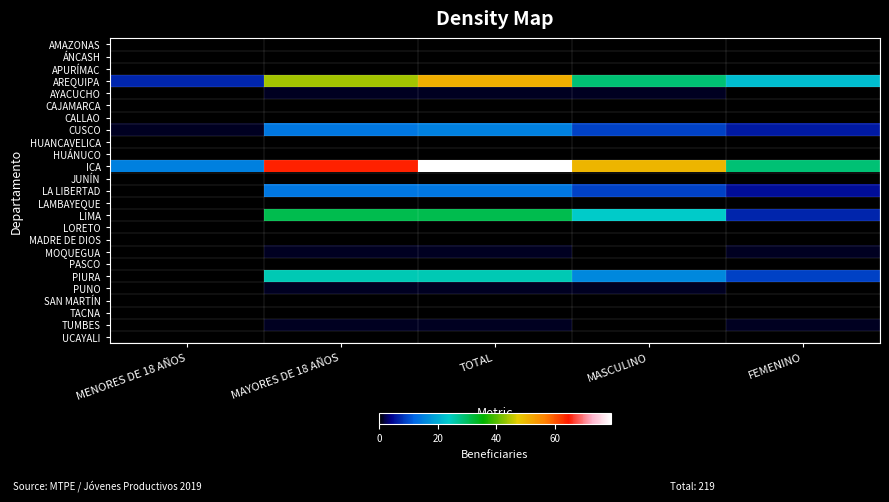

Reading left to right, what are all the values shown in this chart?

AMAZONAS: MENORES DE 18 AÑOS=0	MAYORES DE 18 AÑOS=0	TOTAL=0	MASCULINO=0	FEMENINO=0
ÁNCASH: MENORES DE 18 AÑOS=0	MAYORES DE 18 AÑOS=0	TOTAL=0	MASCULINO=0	FEMENINO=0
APURÍMAC: MENORES DE 18 AÑOS=0	MAYORES DE 18 AÑOS=0	TOTAL=0	MASCULINO=0	FEMENINO=0
AREQUIPA: MENORES DE 18 AÑOS=7	MAYORES DE 18 AÑOS=44	TOTAL=51	MASCULINO=29	FEMENINO=22
AYACUCHO: MENORES DE 18 AÑOS=0	MAYORES DE 18 AÑOS=1	TOTAL=1	MASCULINO=1	FEMENINO=0
CAJAMARCA: MENORES DE 18 AÑOS=0	MAYORES DE 18 AÑOS=0	TOTAL=0	MASCULINO=0	FEMENINO=0
CALLAO: MENORES DE 18 AÑOS=0	MAYORES DE 18 AÑOS=0	TOTAL=0	MASCULINO=0	FEMENINO=0
CUSCO: MENORES DE 18 AÑOS=1	MAYORES DE 18 AÑOS=14	TOTAL=15	MASCULINO=9	FEMENINO=6
HUANCAVELICA: MENORES DE 18 AÑOS=0	MAYORES DE 18 AÑOS=0	TOTAL=0	MASCULINO=0	FEMENINO=0
HUÁNUCO: MENORES DE 18 AÑOS=0	MAYORES DE 18 AÑOS=0	TOTAL=0	MASCULINO=0	FEMENINO=0
ICA: MENORES DE 18 AÑOS=15	MAYORES DE 18 AÑOS=64	TOTAL=79	MASCULINO=50	FEMENINO=29
JUNÍN: MENORES DE 18 AÑOS=0	MAYORES DE 18 AÑOS=0	TOTAL=0	MASCULINO=0	FEMENINO=0
LA LIBERTAD: MENORES DE 18 AÑOS=0	MAYORES DE 18 AÑOS=14	TOTAL=14	MASCULINO=9	FEMENINO=5
LAMBAYEQUE: MENORES DE 18 AÑOS=0	MAYORES DE 18 AÑOS=0	TOTAL=0	MASCULINO=0	FEMENINO=0
LIMA: MENORES DE 18 AÑOS=0	MAYORES DE 18 AÑOS=31	TOTAL=31	MASCULINO=24	FEMENINO=7
LORETO: MENORES DE 18 AÑOS=0	MAYORES DE 18 AÑOS=0	TOTAL=0	MASCULINO=0	FEMENINO=0
MADRE DE DIOS: MENORES DE 18 AÑOS=0	MAYORES DE 18 AÑOS=0	TOTAL=0	MASCULINO=0	FEMENINO=0
MOQUEGUA: MENORES DE 18 AÑOS=0	MAYORES DE 18 AÑOS=1	TOTAL=1	MASCULINO=0	FEMENINO=1
PASCO: MENORES DE 18 AÑOS=0	MAYORES DE 18 AÑOS=0	TOTAL=0	MASCULINO=0	FEMENINO=0
PIURA: MENORES DE 18 AÑOS=0	MAYORES DE 18 AÑOS=25	TOTAL=25	MASCULINO=16	FEMENINO=9
PUNO: MENORES DE 18 AÑOS=0	MAYORES DE 18 AÑOS=1	TOTAL=1	MASCULINO=1	FEMENINO=0
SAN MARTÍN: MENORES DE 18 AÑOS=0	MAYORES DE 18 AÑOS=0	TOTAL=0	MASCULINO=0	FEMENINO=0
TACNA: MENORES DE 18 AÑOS=0	MAYORES DE 18 AÑOS=0	TOTAL=0	MASCULINO=0	FEMENINO=0
TUMBES: MENORES DE 18 AÑOS=0	MAYORES DE 18 AÑOS=1	TOTAL=1	MASCULINO=0	FEMENINO=1
UCAYALI: MENORES DE 18 AÑOS=0	MAYORES DE 18 AÑOS=0	TOTAL=0	MASCULINO=0	FEMENINO=0